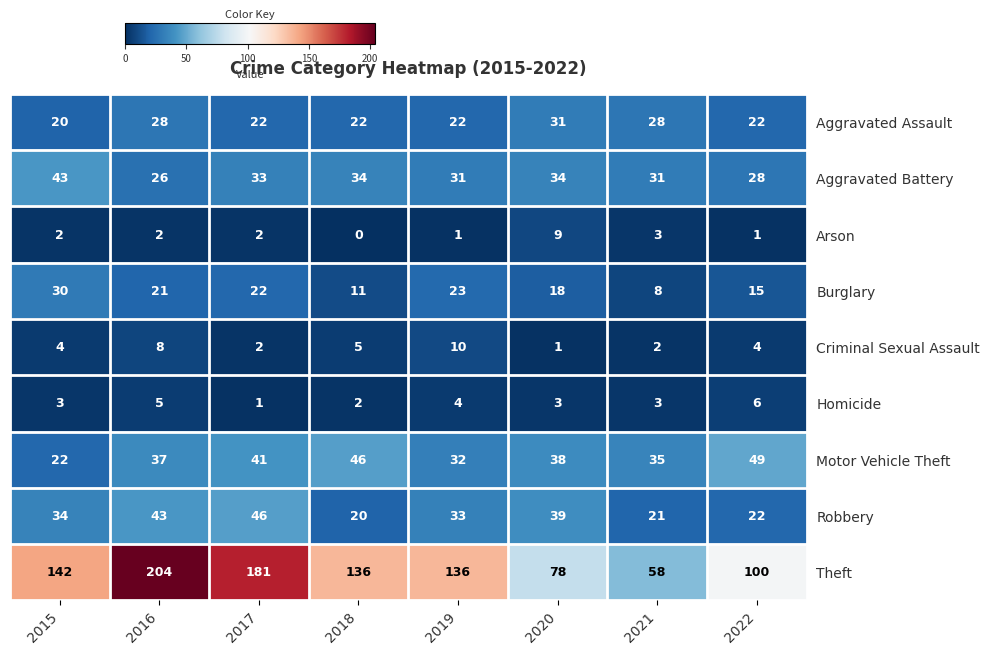

Between 2015 and 2018, which series saw the biggest shift?

Motor Vehicle Theft